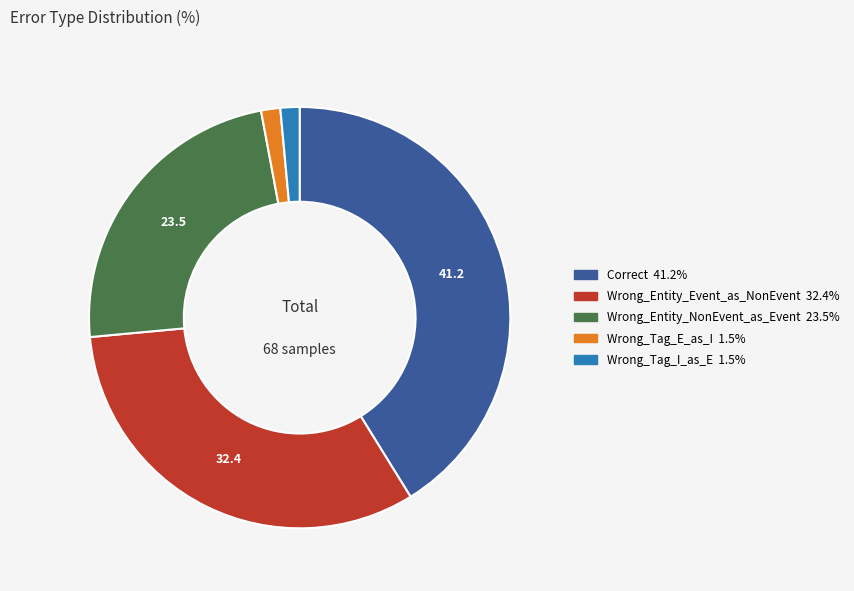

The Wrong_Tag_I_as_E slice represents 1% of the pie. True or false?

True